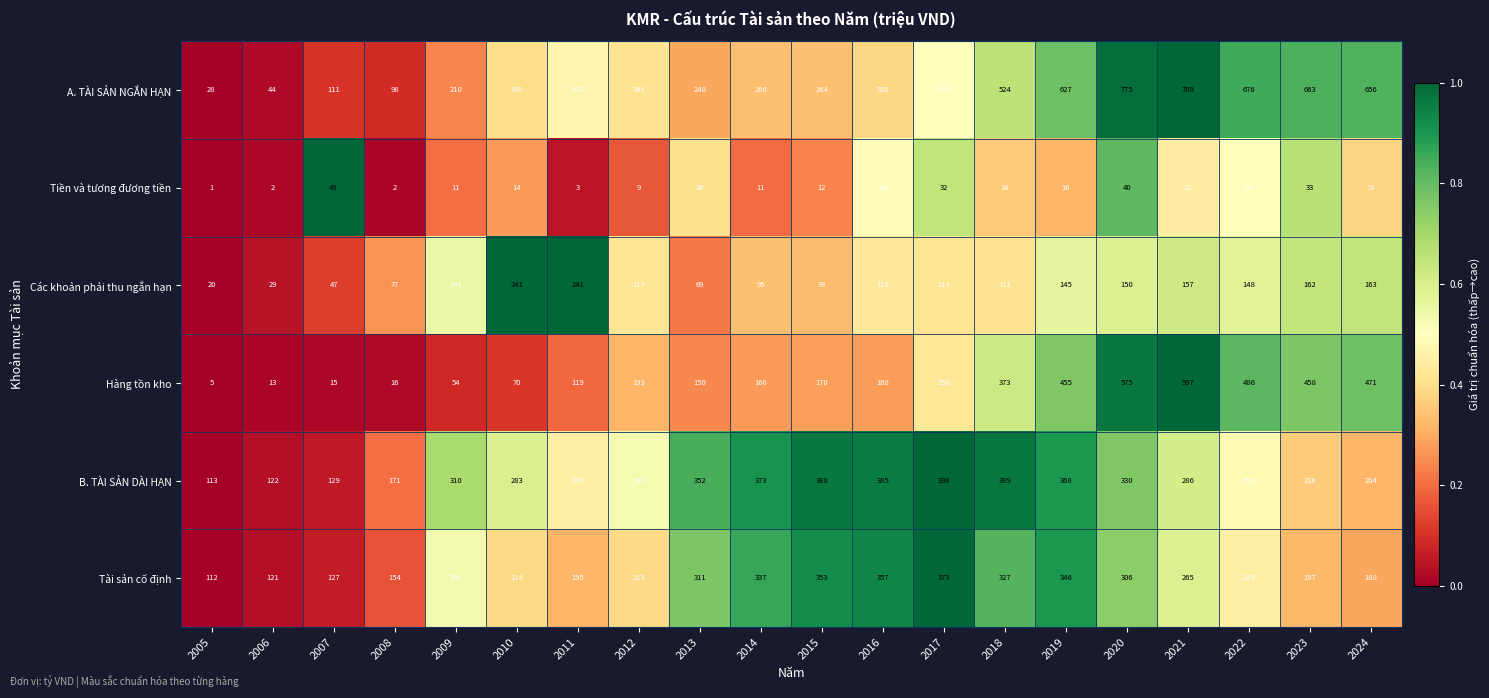

How many data points does each series have?

20